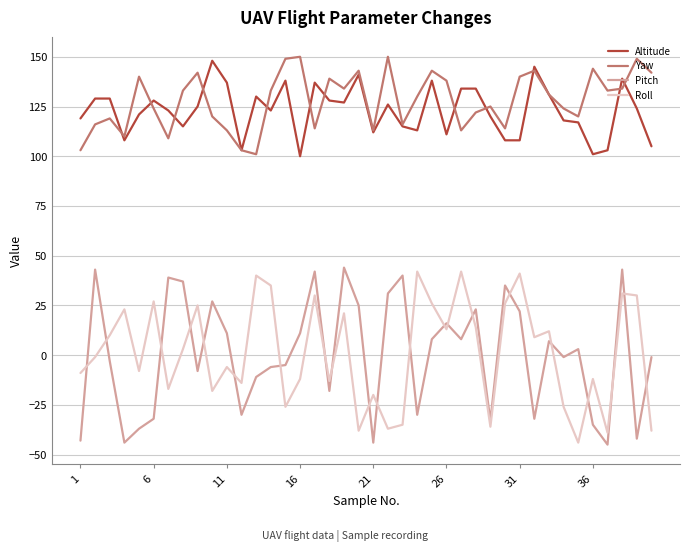

True or false: Roll and Altitude cross at least once.

False